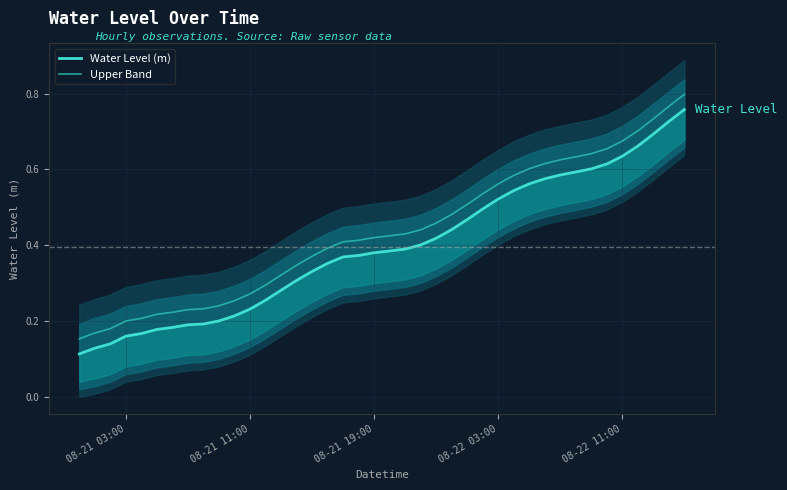

Count the number of categories in the chart.

40